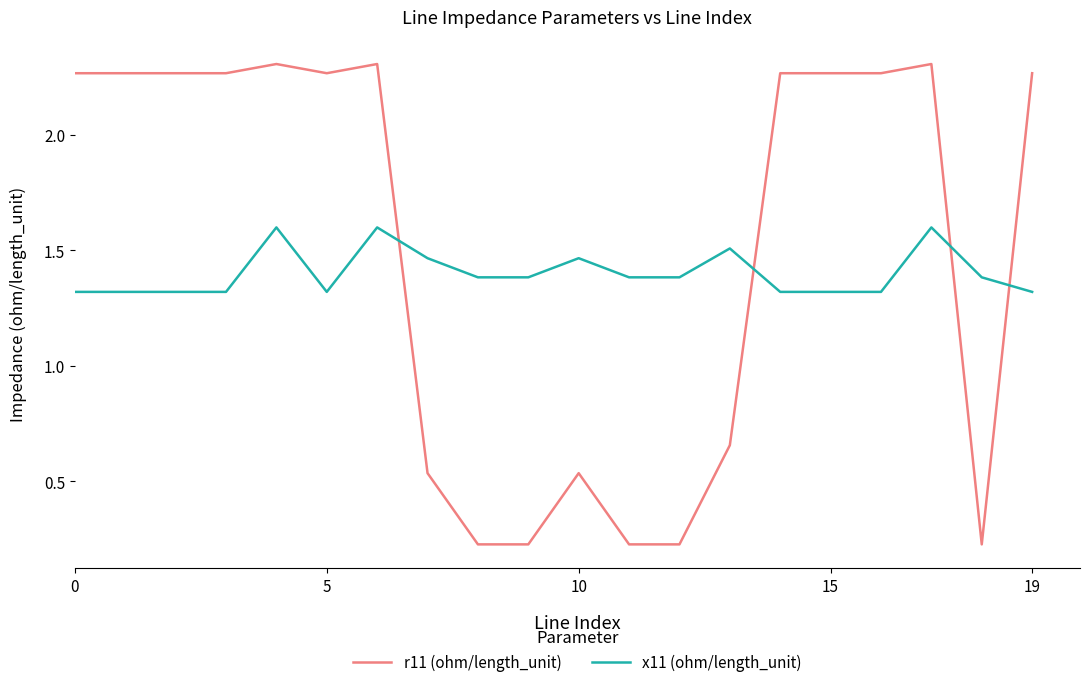

Which series has the largest total across all categories?

r11 (ohm/length_unit)